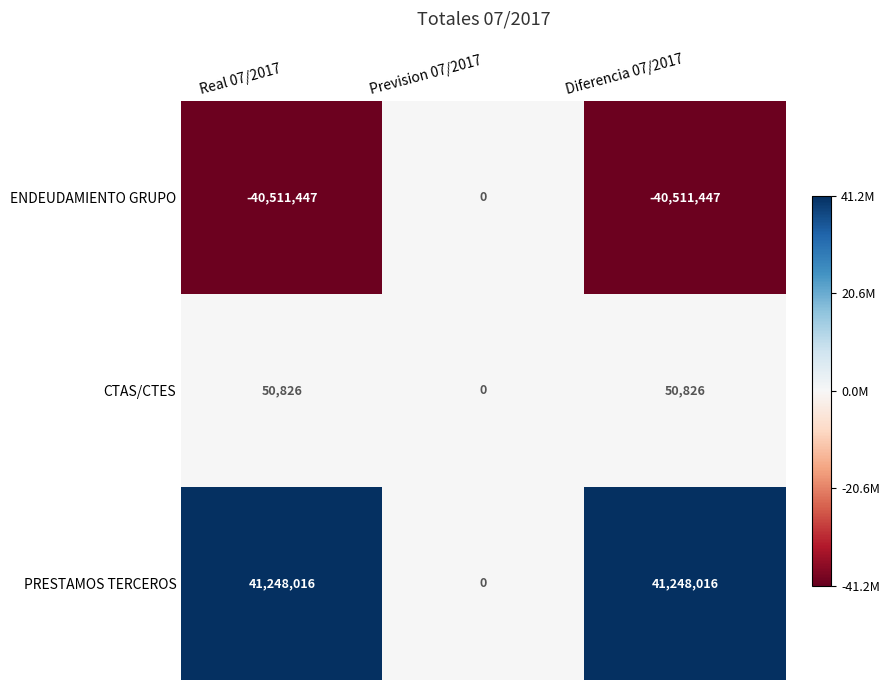

What is the smallest value displayed?

-40511447